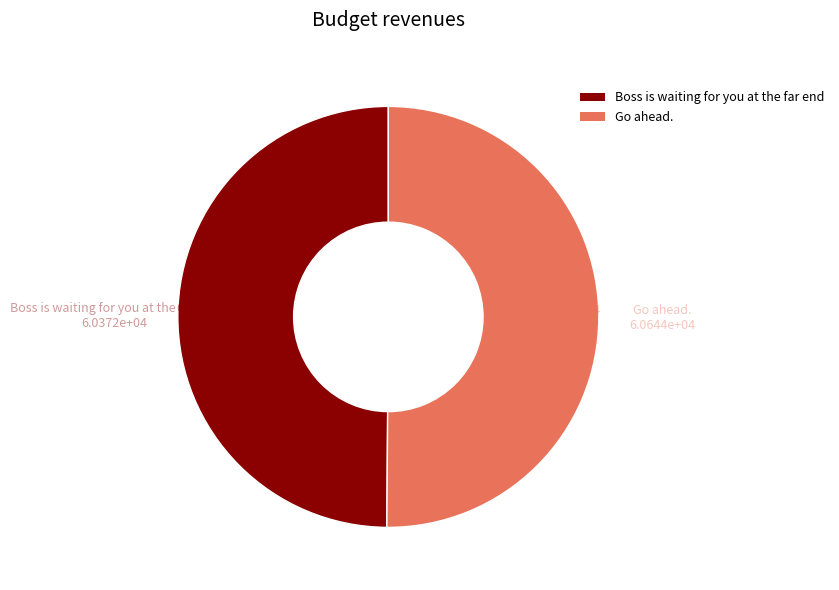

What is the ratio of the value at Go ahead. to the value at Boss is waiting for you at the far end?

1.0